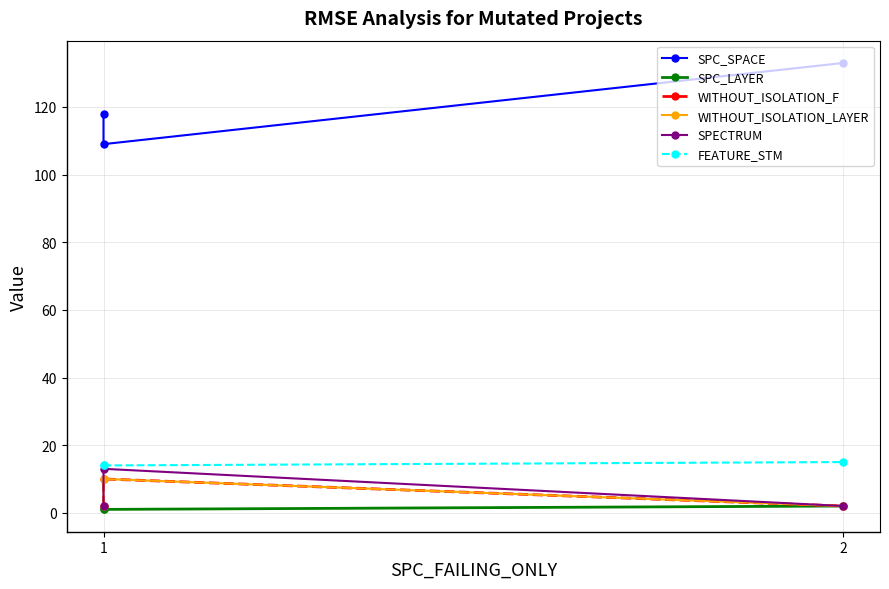

Rank the series by their maximum value, from lowest to highest.

SPC_LAYER, WITHOUT_ISOLATION_F, WITHOUT_ISOLATION_LAYER, SPECTRUM, FEATURE_STM, SPC_SPACE